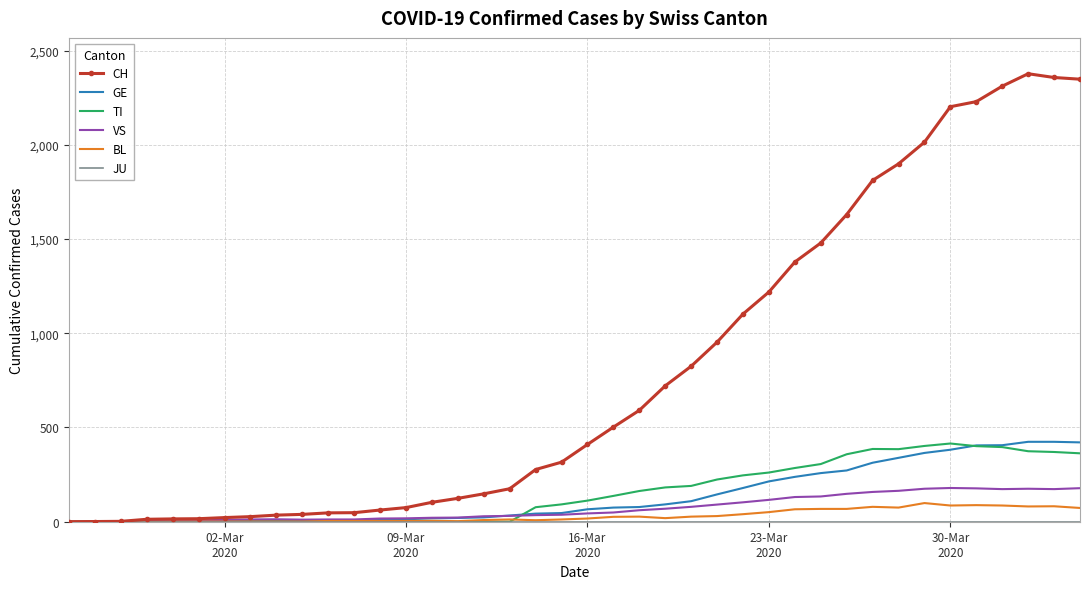

What is the greatest value displayed?

2377